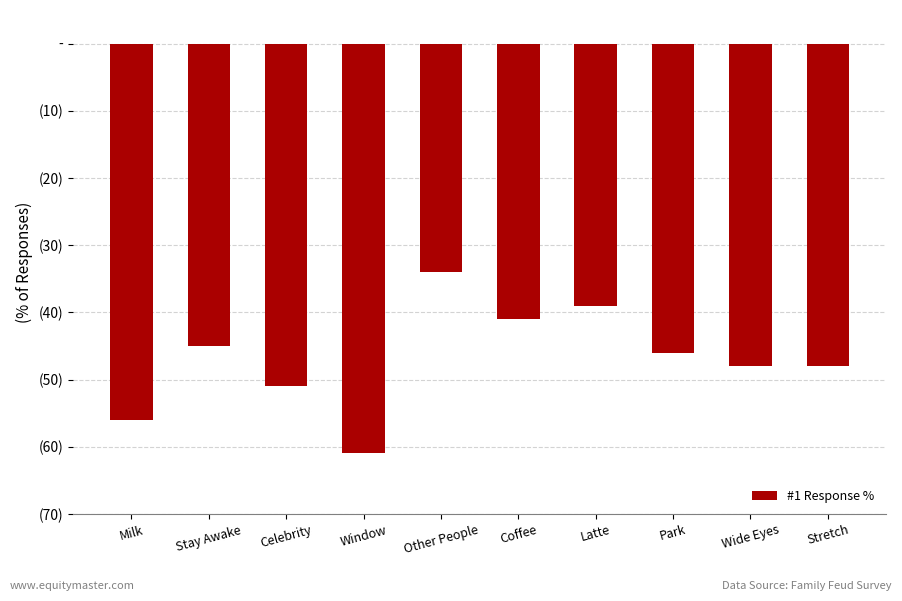

What is the difference between the maximum and minimum values?

27